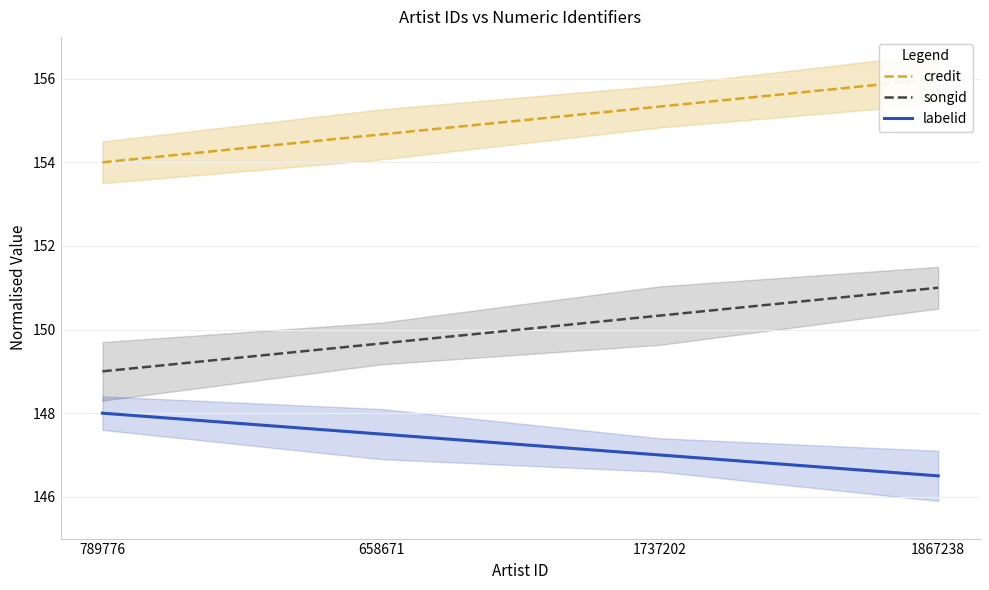

The credit series shows 154.0 at 789776. True or false?

True